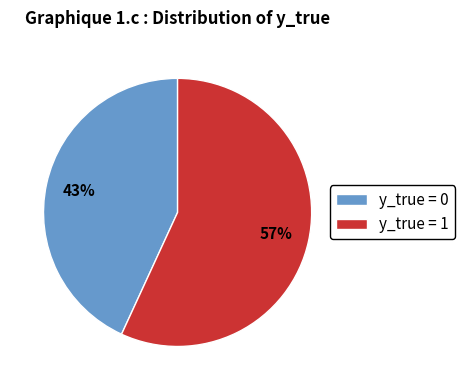

Rank the categories by value from highest to lowest.

y_true = 1, y_true = 0